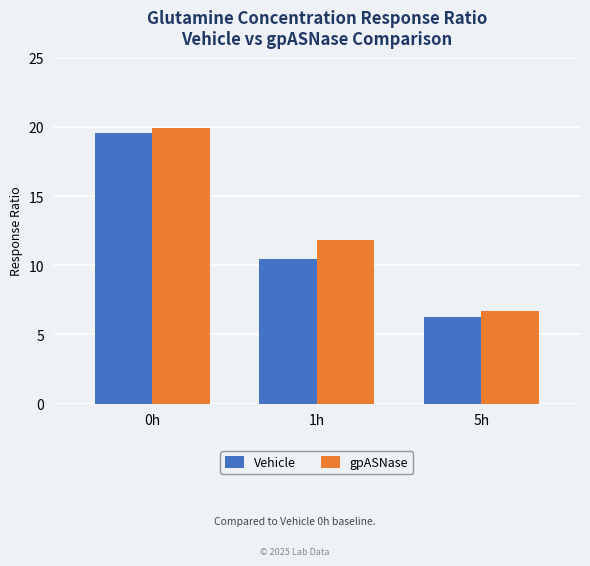

At how many categories does at least one series exceed 13?

1